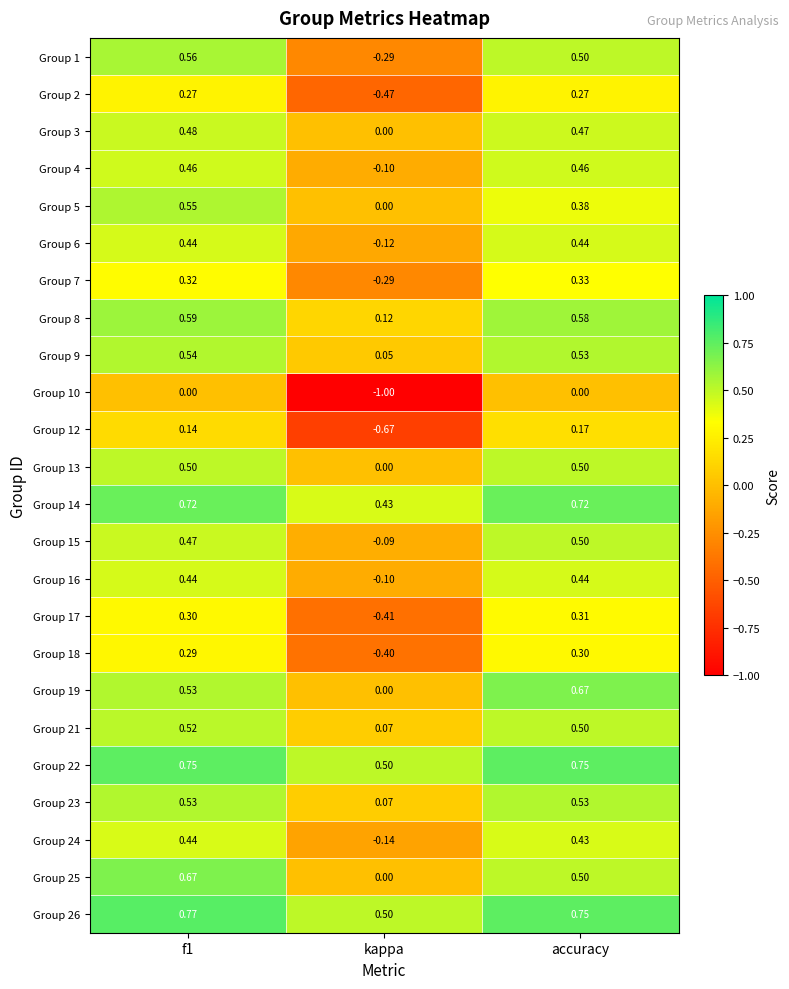

Is the value of Group 7 at f1 greater than the value of Group 1 at kappa?

Yes